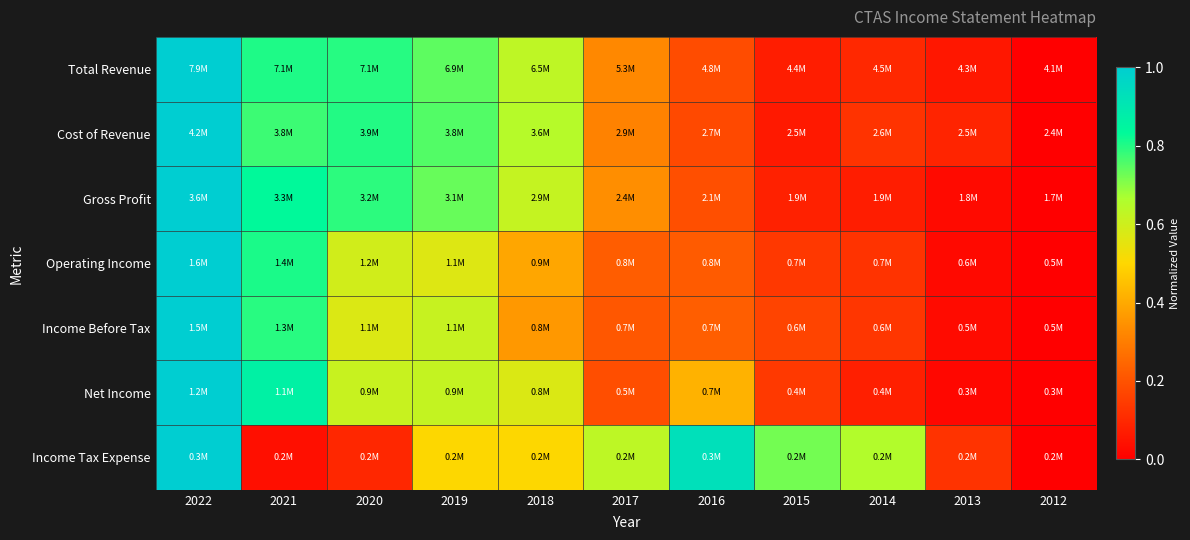

How many distinct data groups are displayed?

7